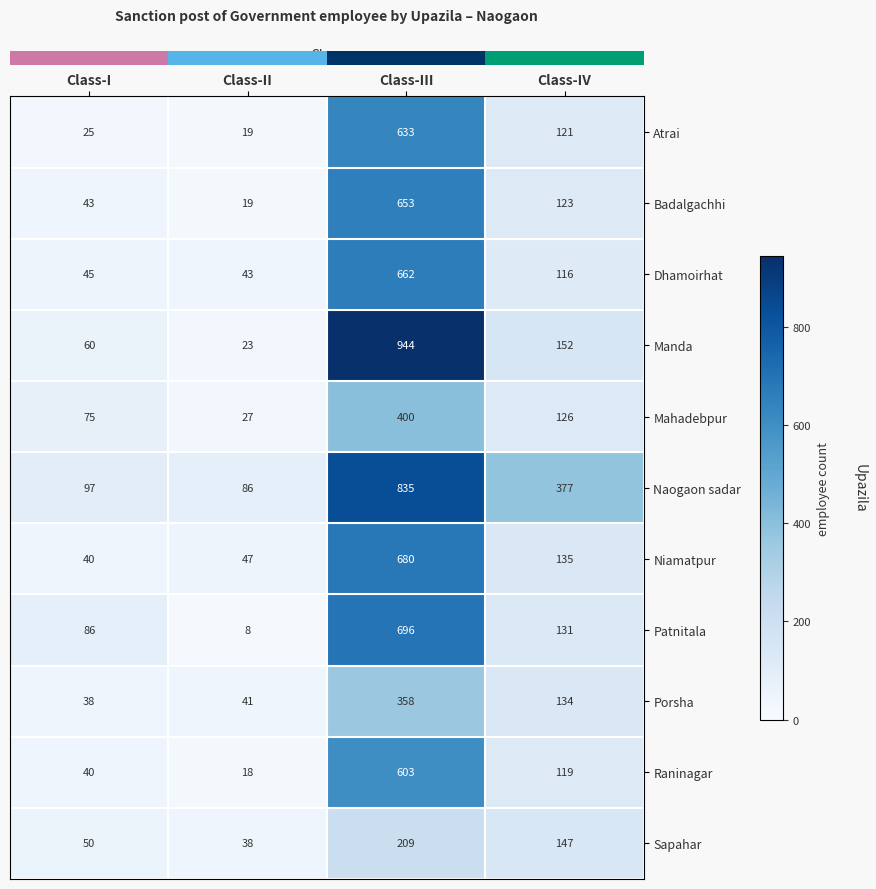

What is the difference between the second highest and second lowest values in the Manda series?

92